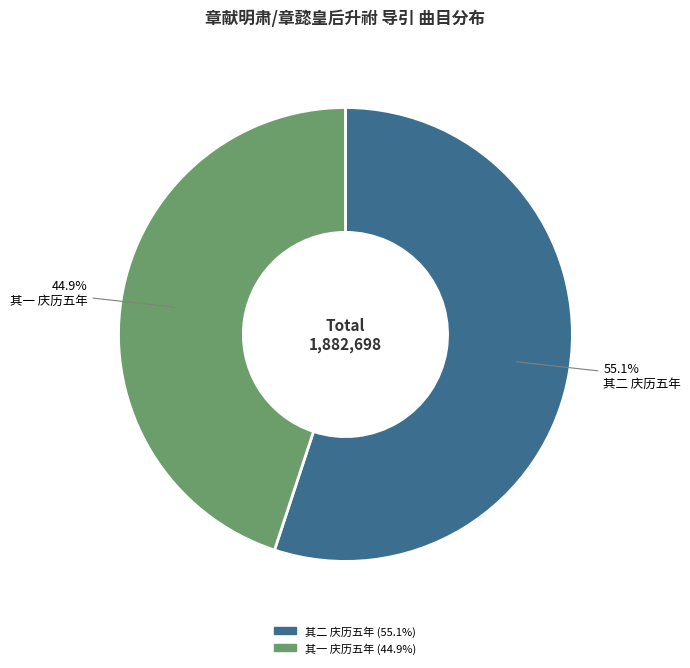

Rank the categories by value from highest to lowest.

其二 庆历五年, 其一 庆历五年